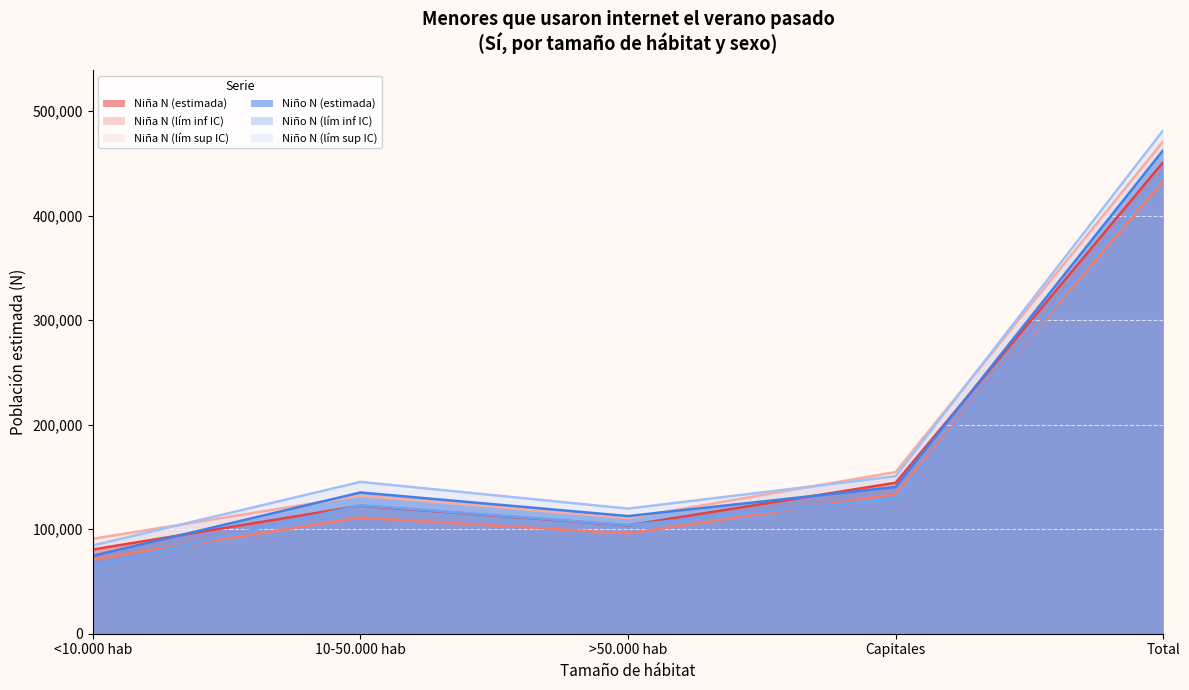

Which series has the largest total across all categories?

Niño N (lím sup IC)